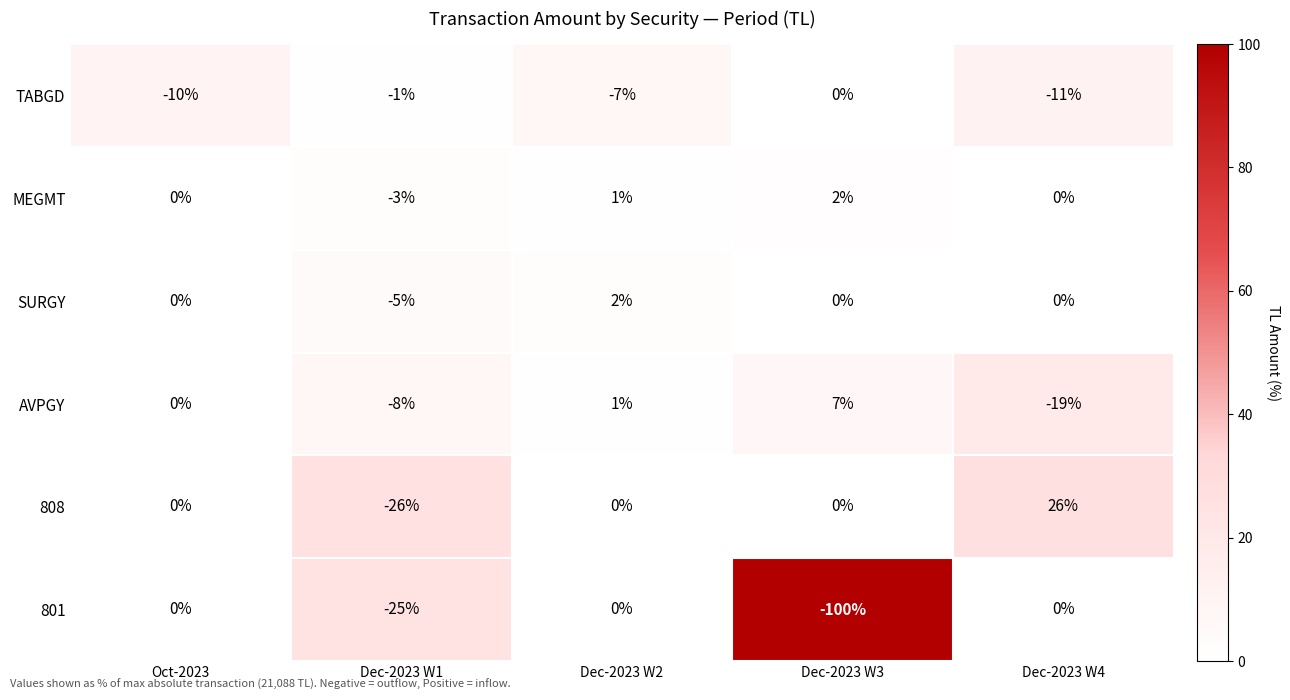

What is the difference between the maximum and minimum values in the AVPGY series?

26